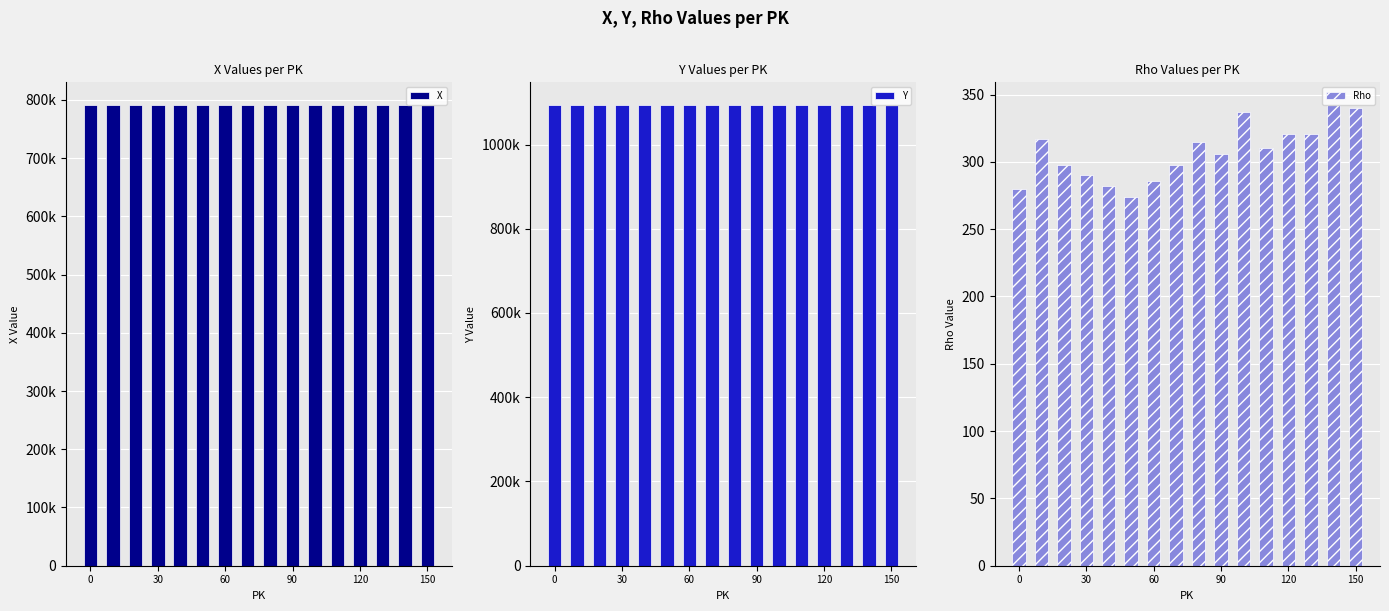

Which series has the widest spread of values?

Y